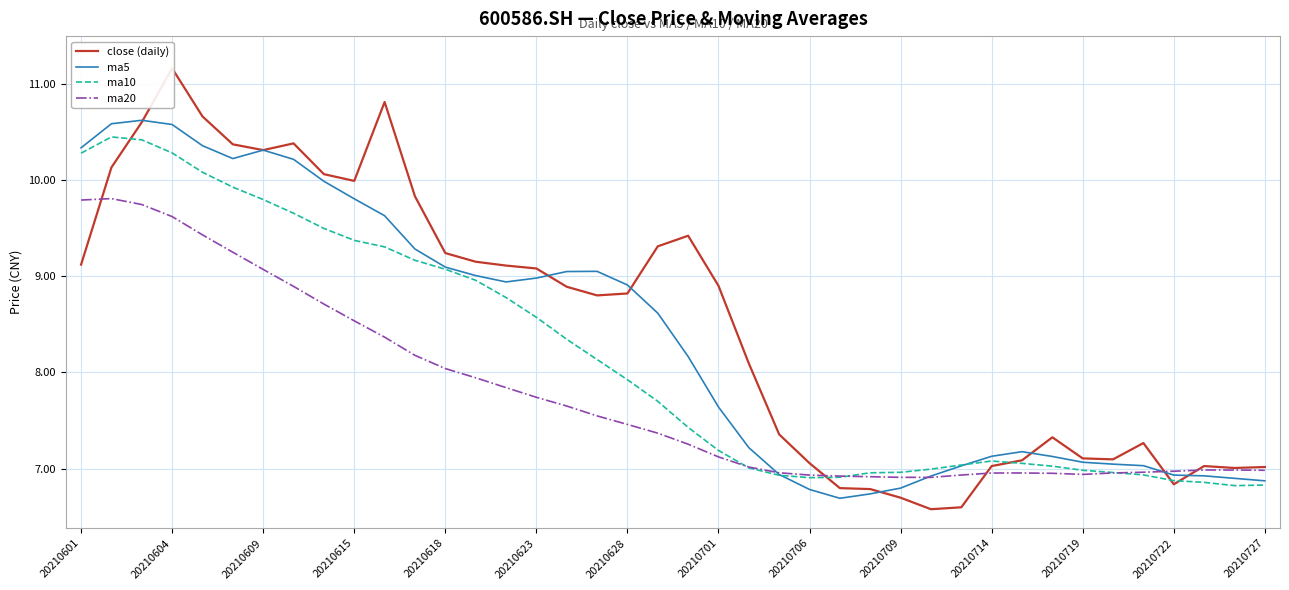

True or false: ma10 has more than 0 interior local peaks.

True